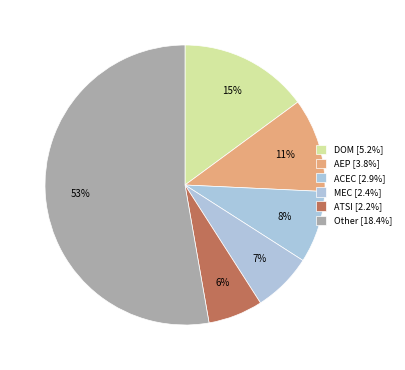

Count the number of slices in the pie.

6